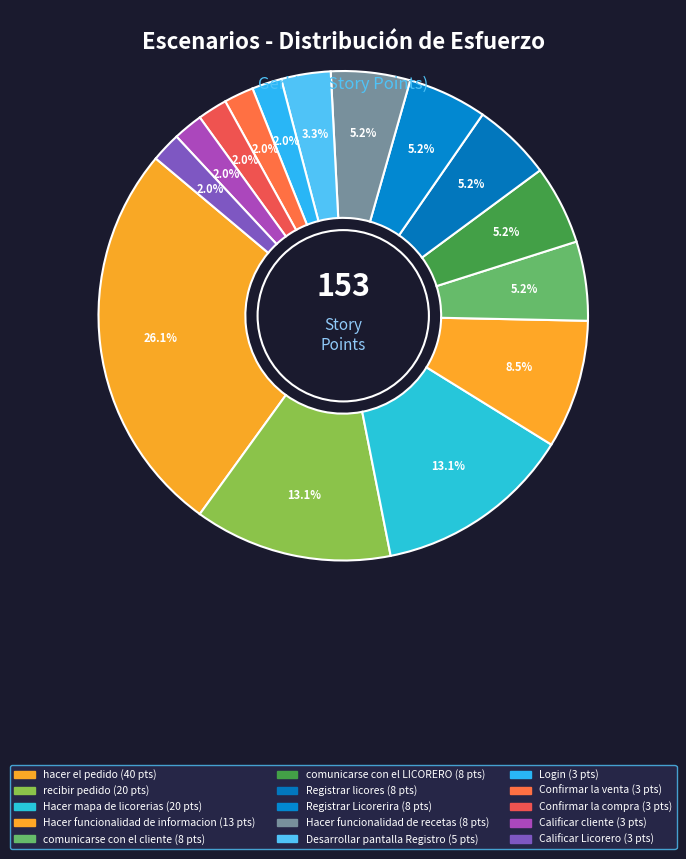

Rank the categories by value from highest to lowest.

hacer el pedido, recibir pedido, Hacer mapa de licorerias, Hacer funcionalidad de informacion, Registrar Licorerira, Registrar licores, comunicarse con el cliente, comunicarse con el LICORERO, Hacer funcionalidad de recetas, Desarrollar pantalla Registro, Login, Confirmar la venta, Confirmar la compra, Calificar cliente, Calificar Licorero